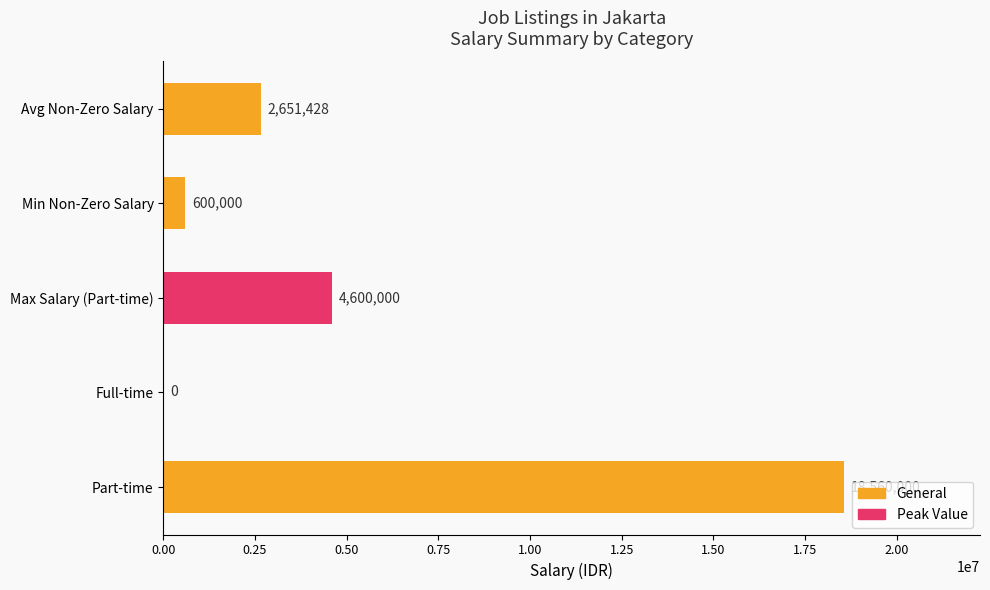

Reading bottom to top, extract all data points from this chart.

Part-time=18560000	Full-time=0	Max Salary (Part-time)=4600000	Min Non-Zero Salary=600000	Avg Non-Zero Salary=2651428